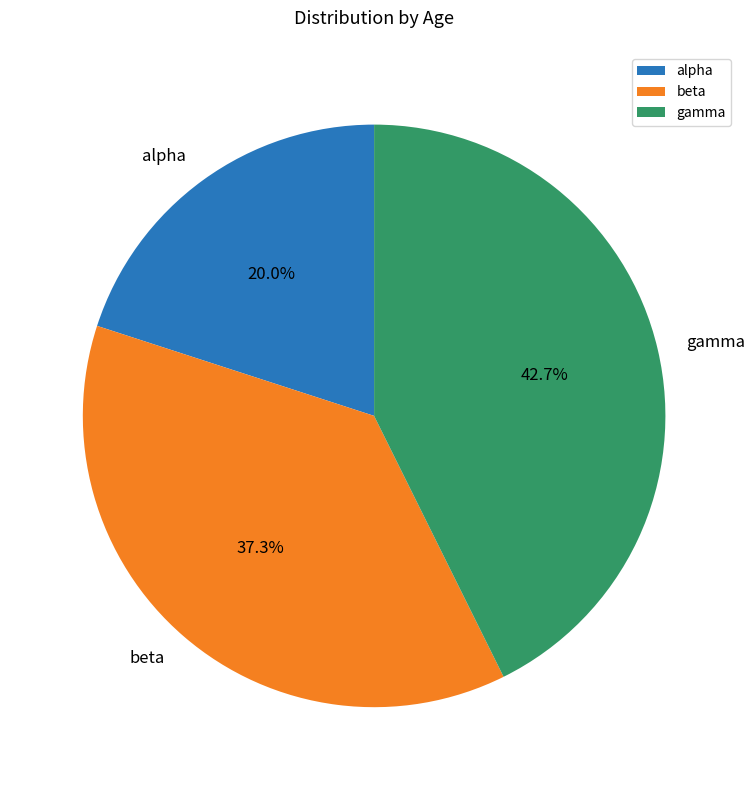

Is it true that gamma is 43% of the pie?

True